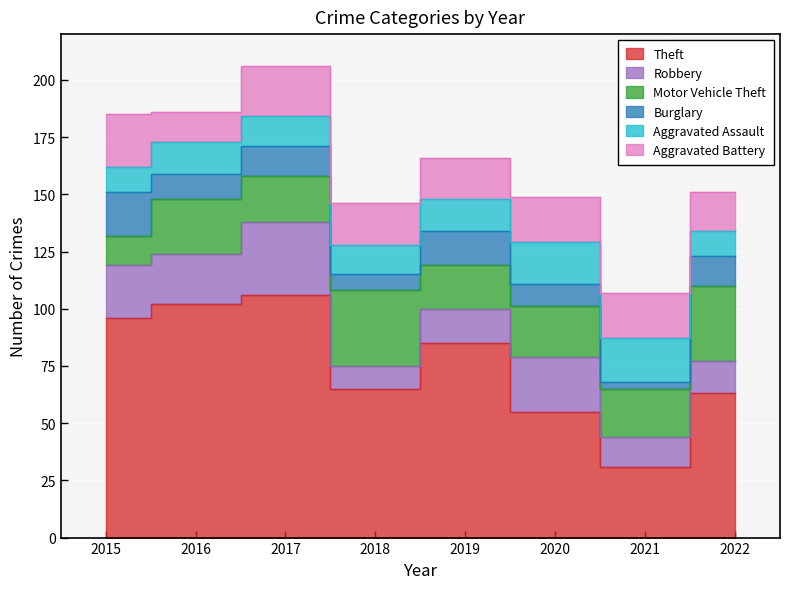

At which category does Theft reach its first local peak?

2017